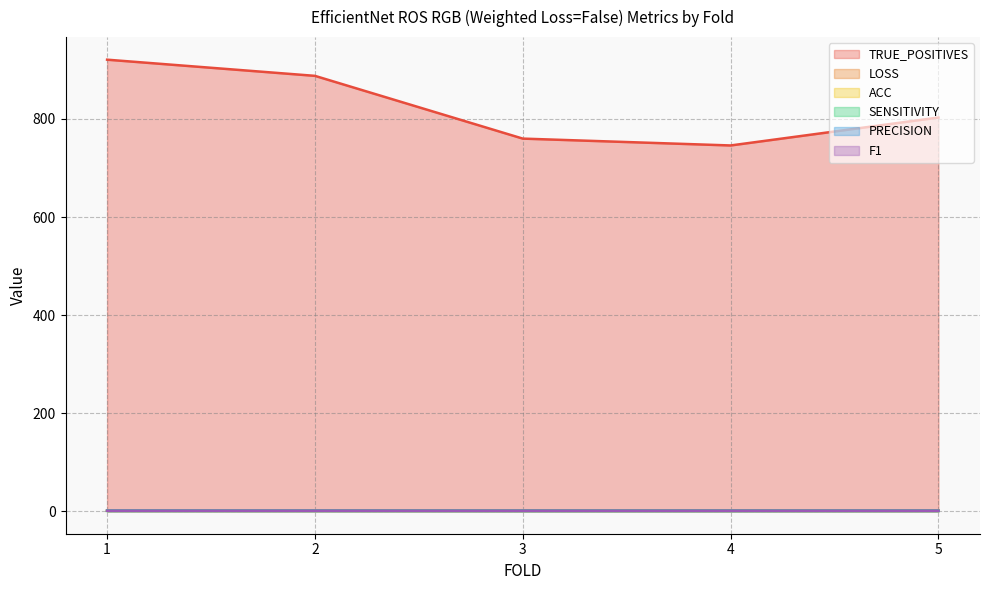

True or false: ACC and PRECISION cross at least once.

False